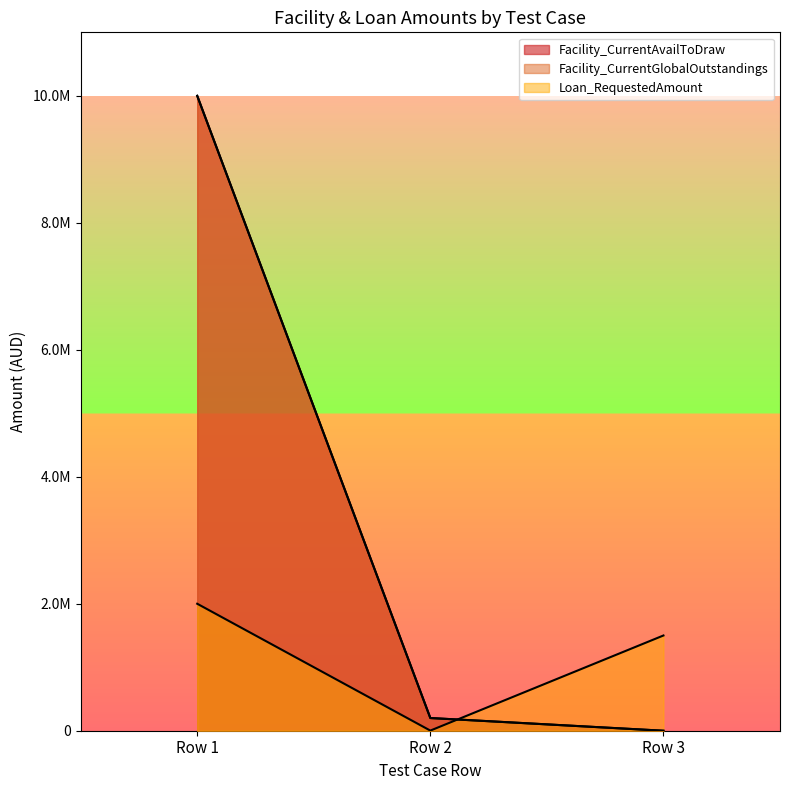

Which series has the largest total across all categories?

Facility_CurrentAvailToDraw